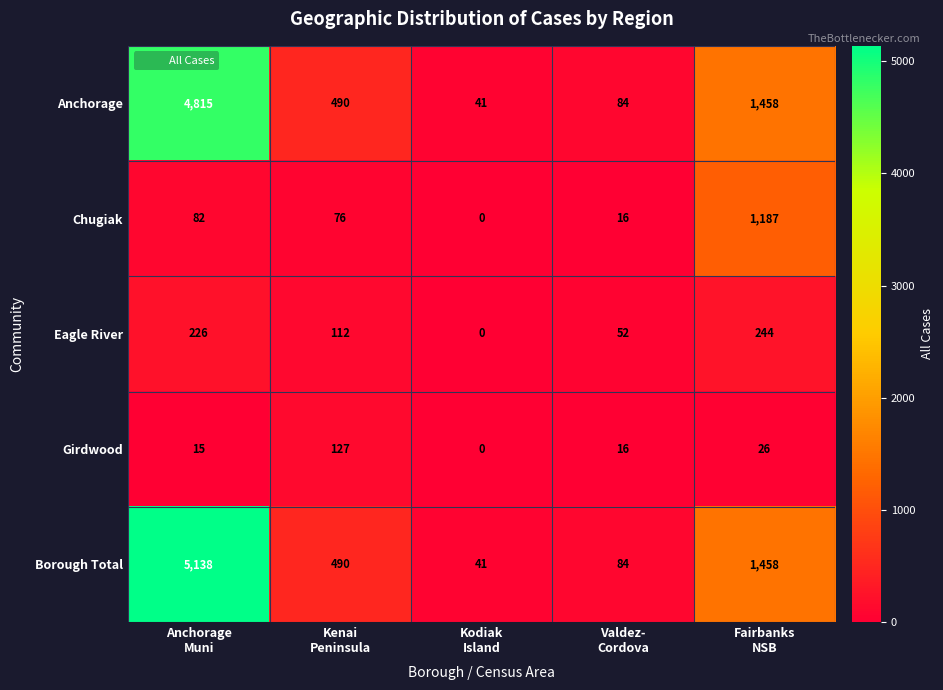

Reading left to right, list all the values displayed in this chart.

Anchorage: 4815	490	41	84	1458
Chugiak: 82	76	0	16	1187
Eagle River: 226	112	0	52	244
Girdwood: 15	127	0	16	26
Borough Total: 5138	490	41	84	1458